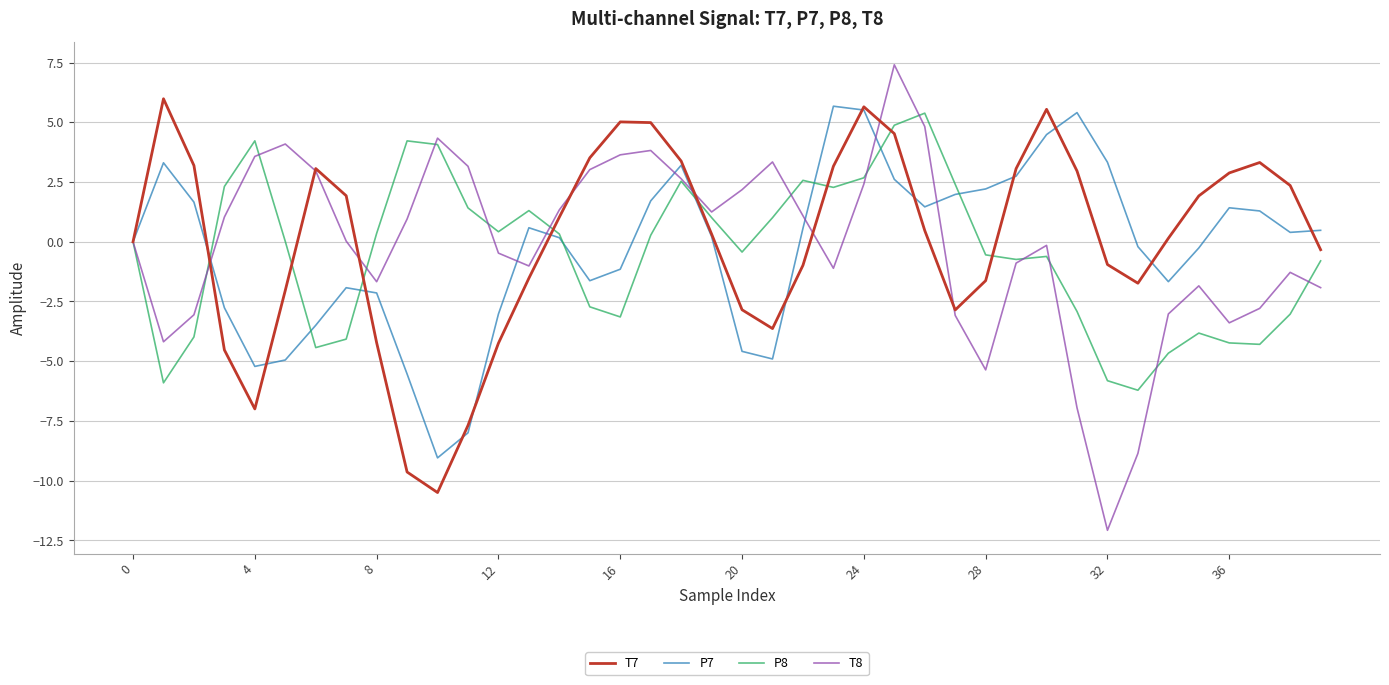

What is the greatest value displayed?

7.4